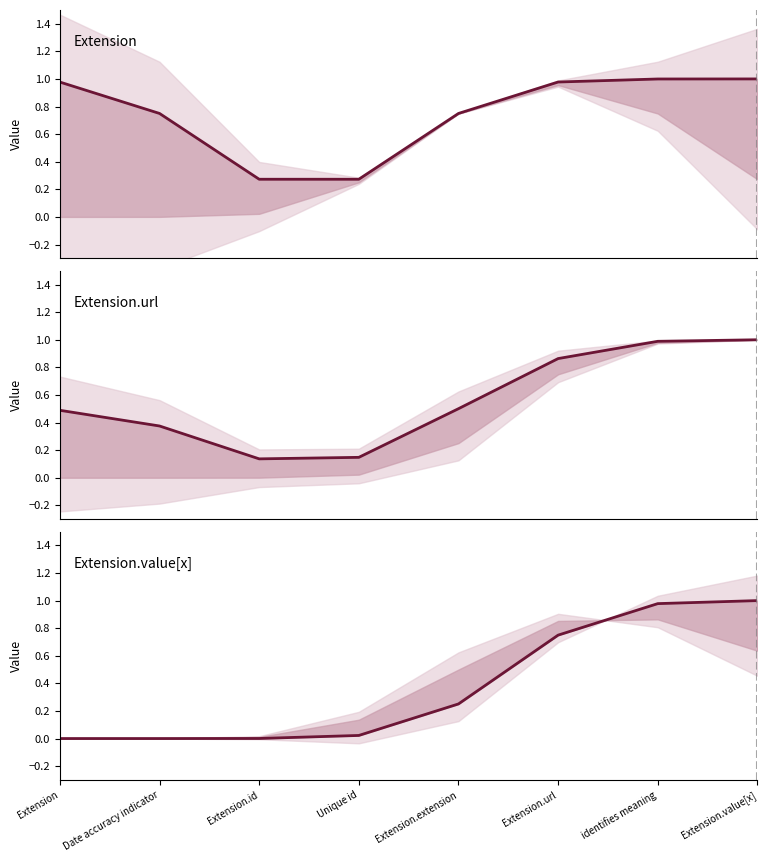

Is the value of Extension.value[x] at Extension.id greater than the value of Extension at Date accuracy indicator?

No